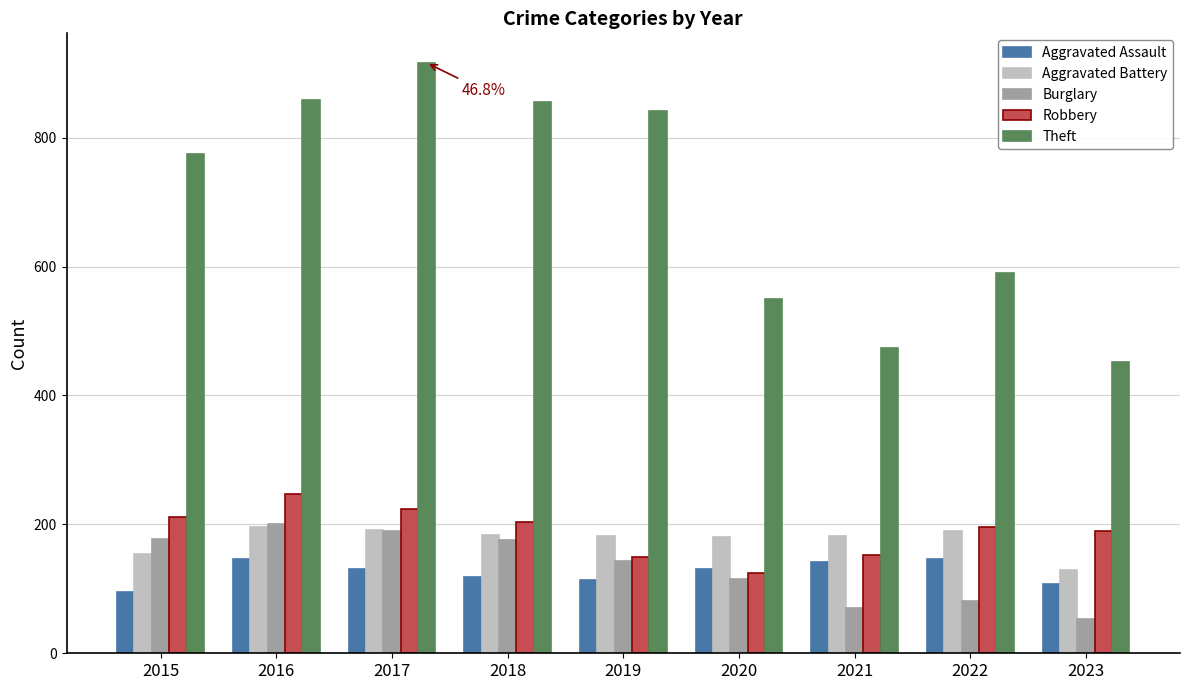

Is it true that Burglary equals 136 at 2022?

False